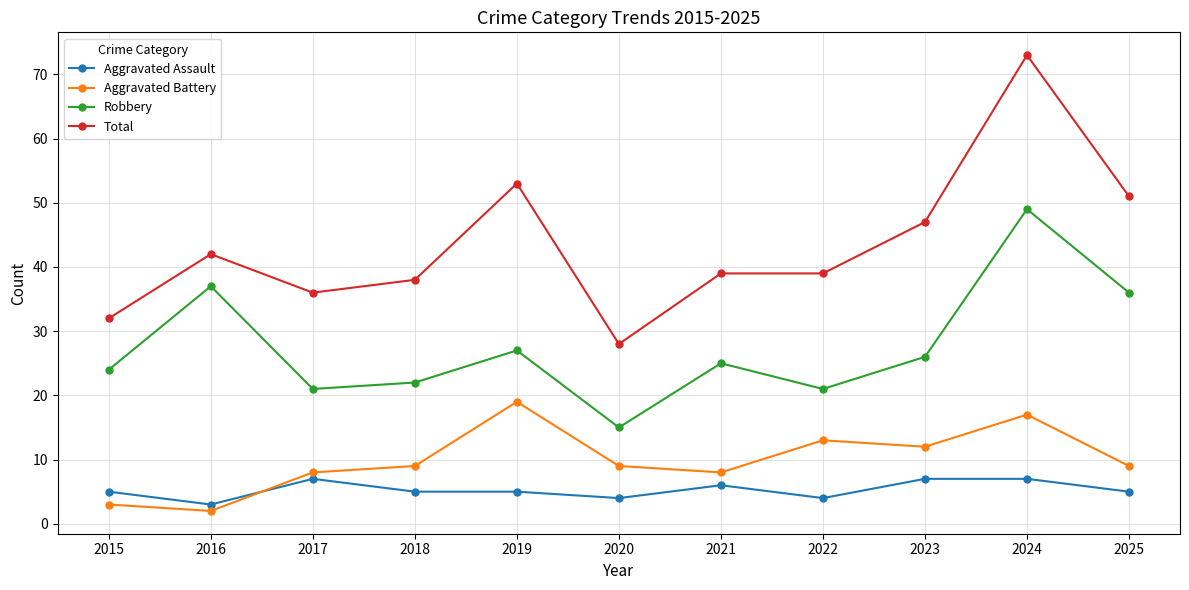

At which label does Robbery first exceed 25?

2016